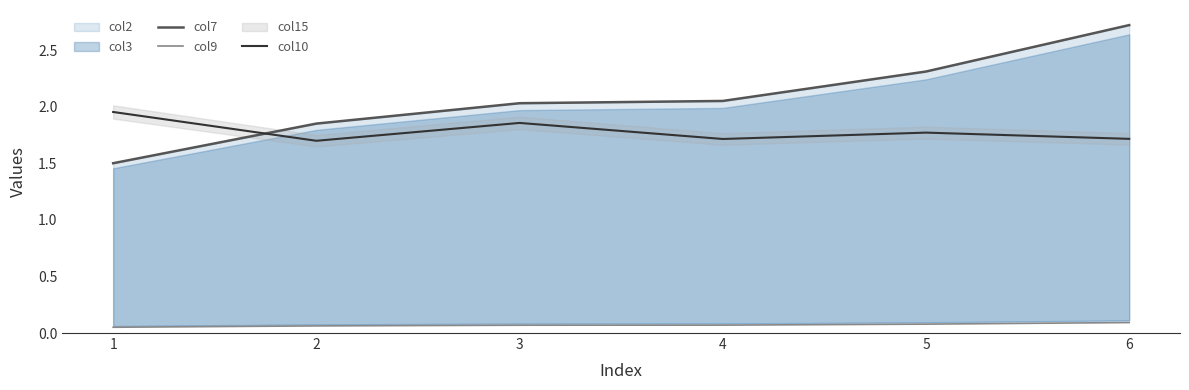

True or false: col9 and col10 cross at least once.

False